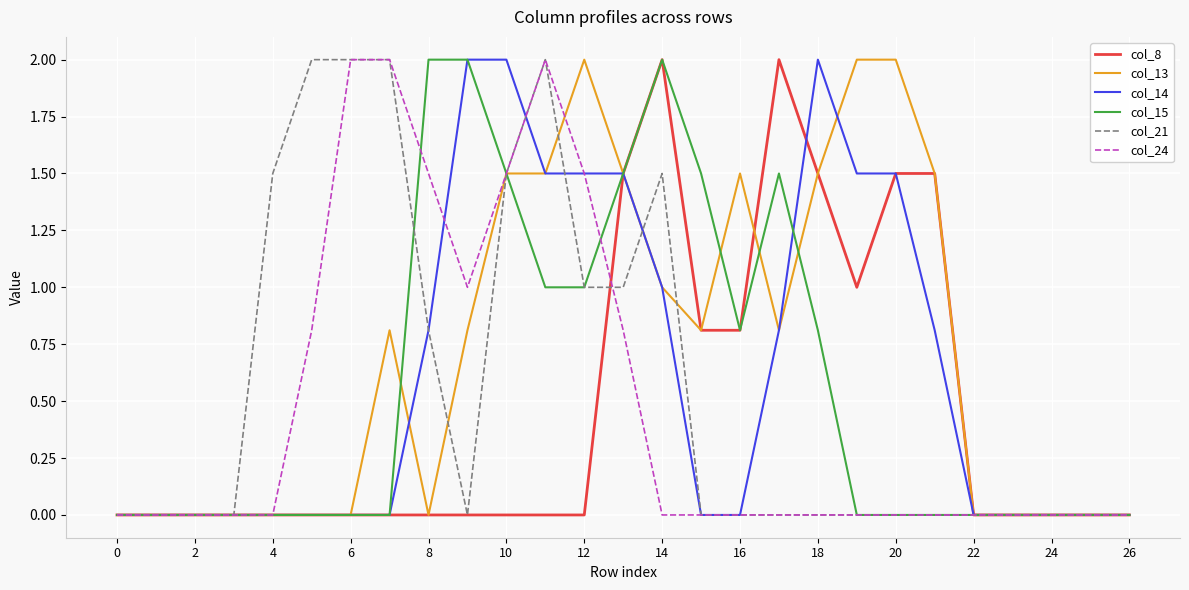

What is the highest value of the col_24 series?

2.0